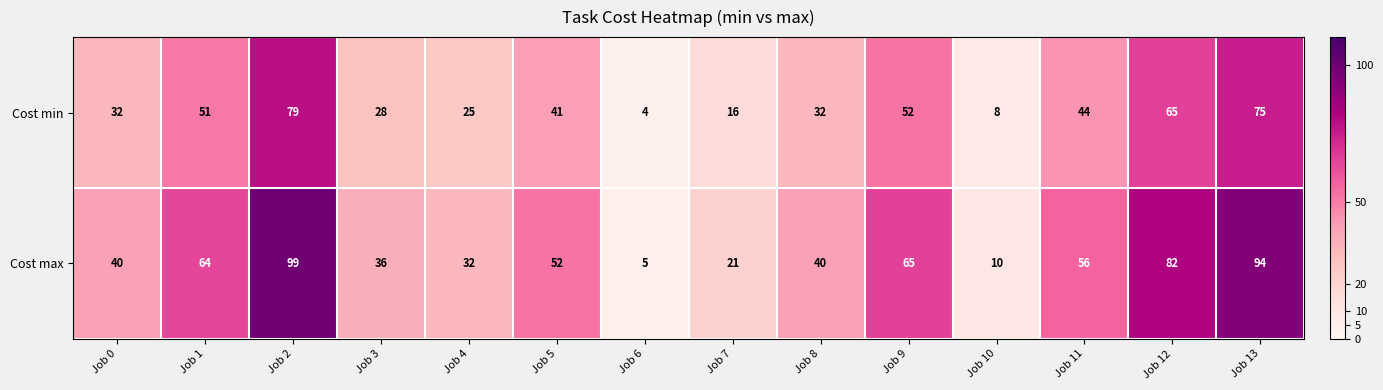

Which label corresponds to the largest value in the chart?

Job 2